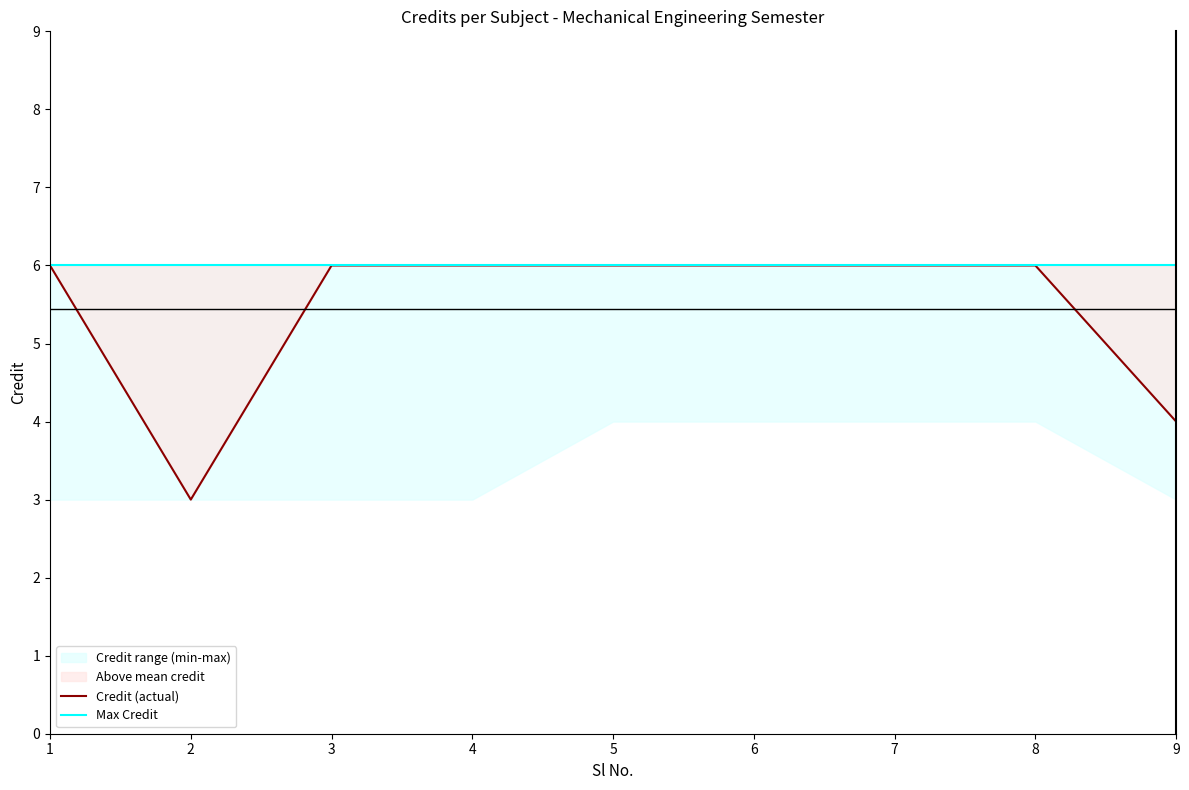

Reading right to left, what are all the values shown in this chart?

Credit (actual): 4	6	6	6	6	6	6	3	6
Max Credit: 6	6	6	6	6	6	6	6	6